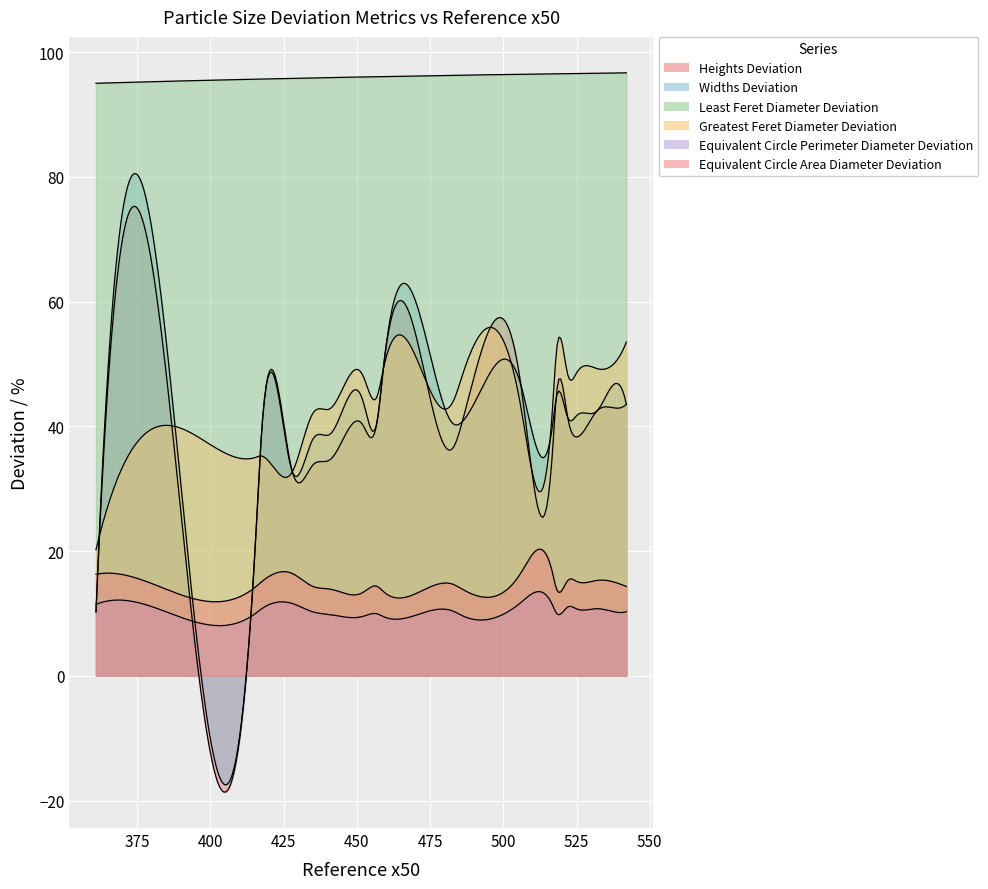

At which label does Widths Deviation reach its peak?

459